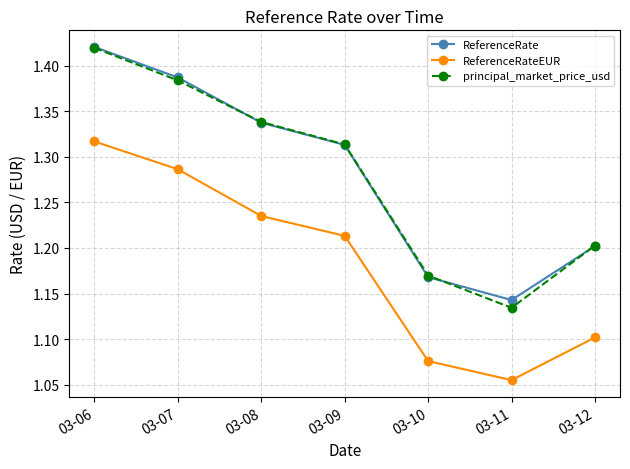

At which label is ReferenceRate closest to 1?

03-11